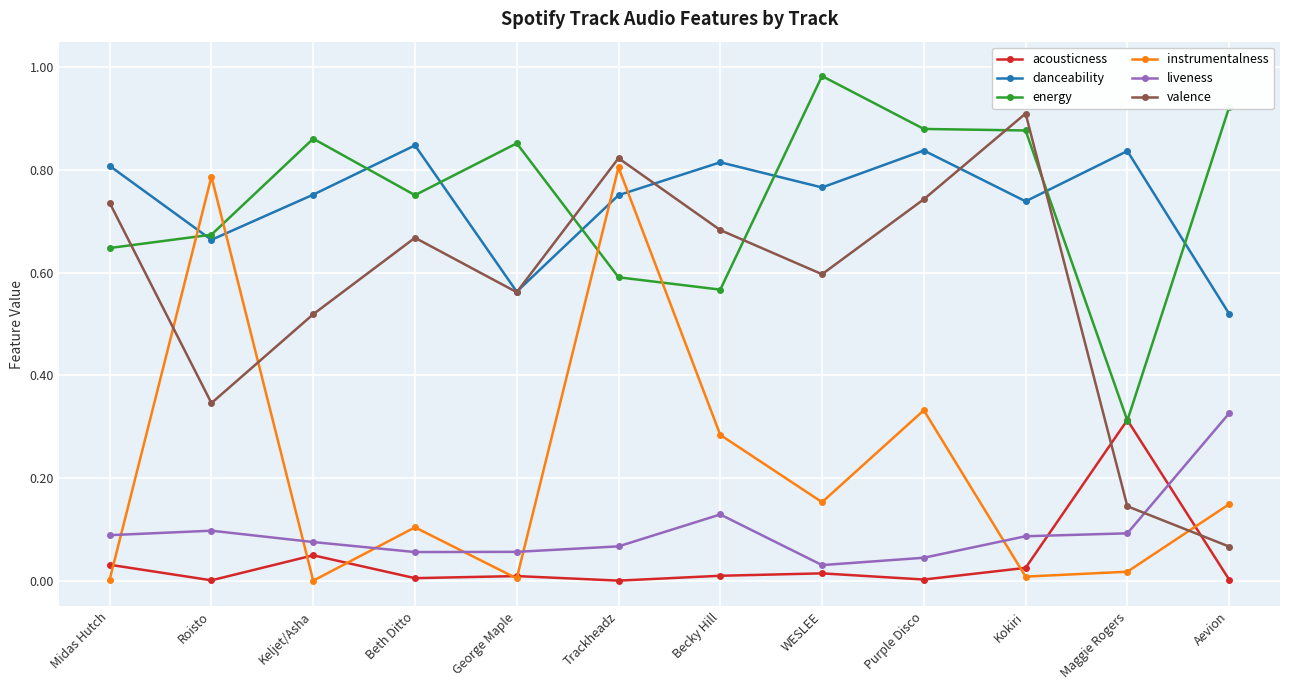

What is the label of the 3rd point from the right?

Kokiri